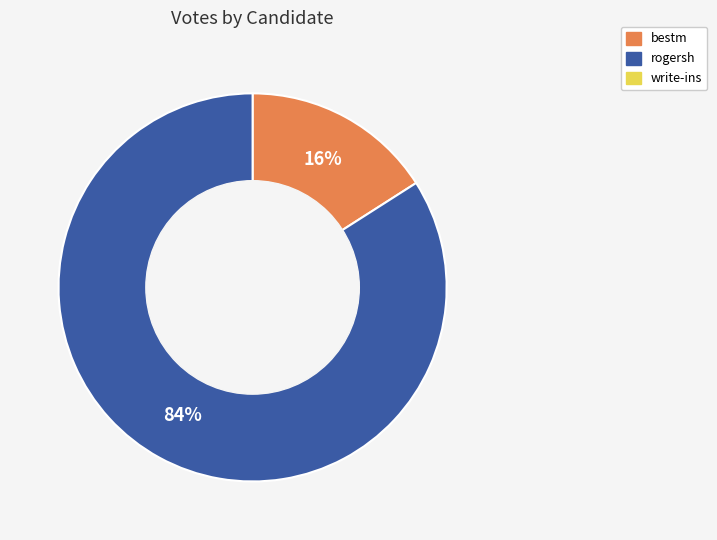

Is there any slice that represents more than half of the pie?

Yes